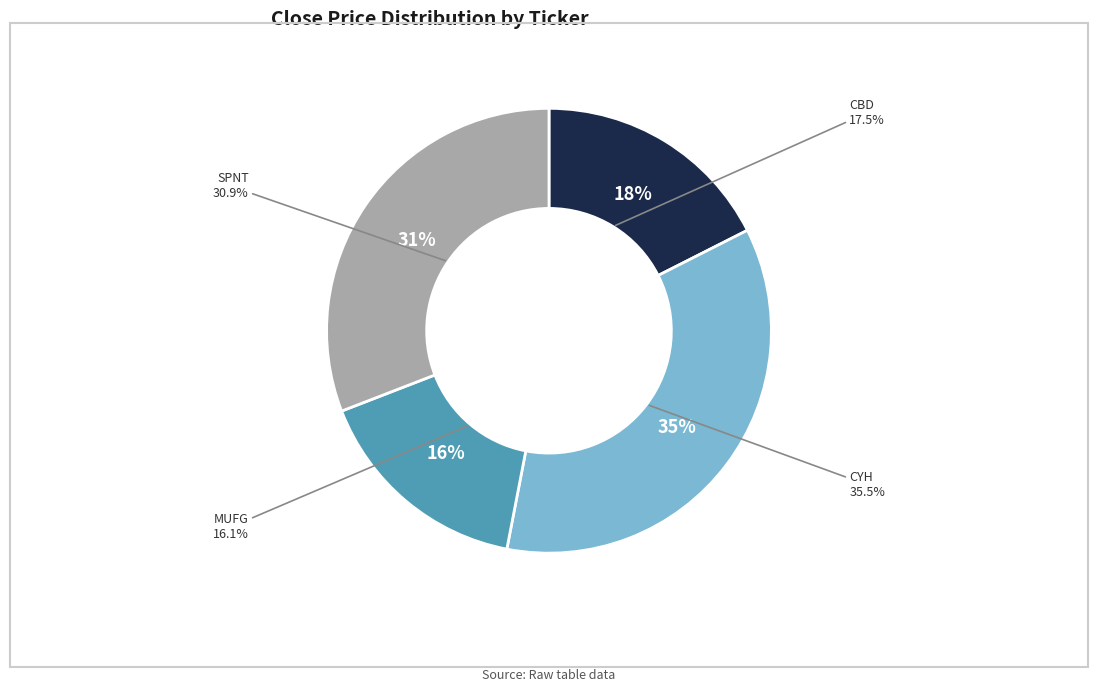

To the nearest percent, what is the combined percentage of SPNT and CYH?

66%